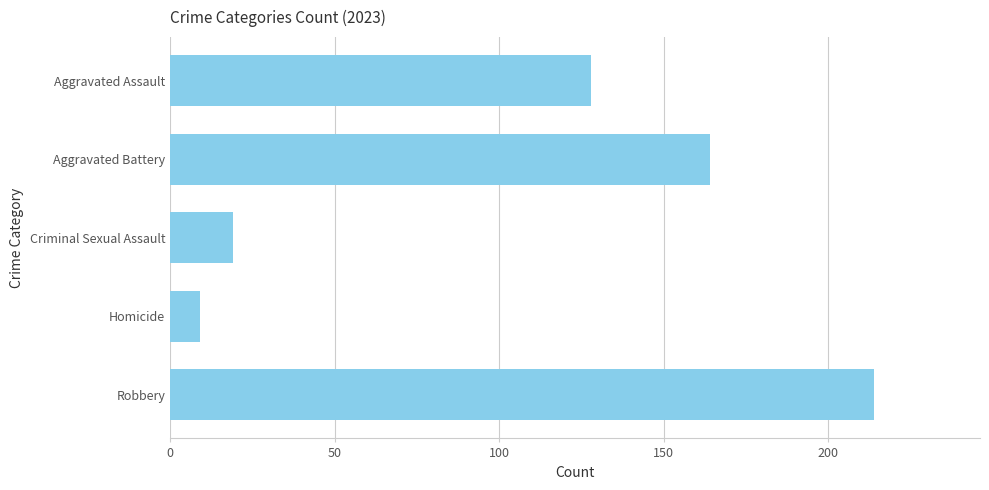

What is the change in value from Aggravated Battery to Criminal Sexual Assault?

-145